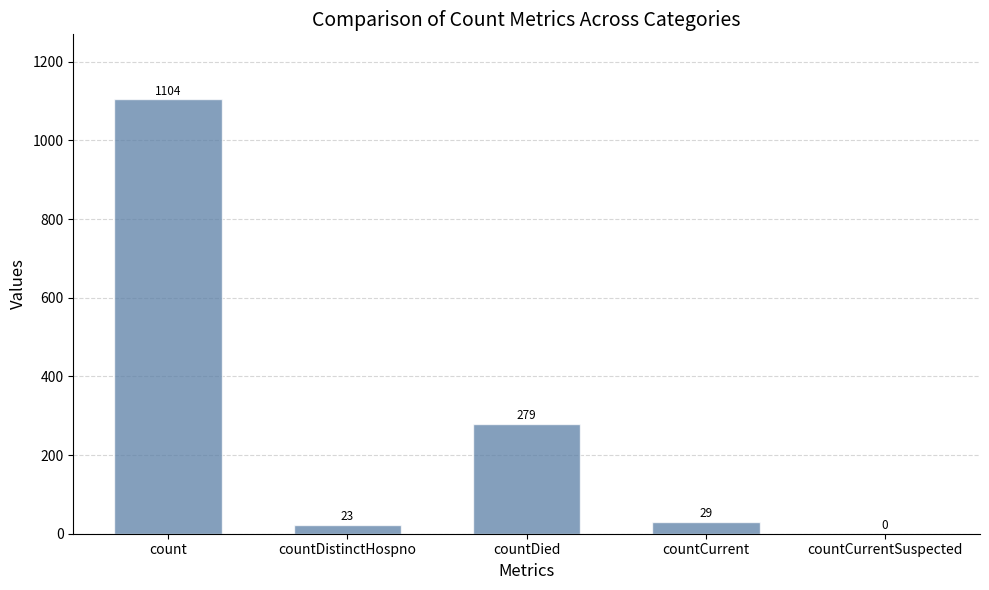

The value at countCurrentSuspected is 641. True or false?

False